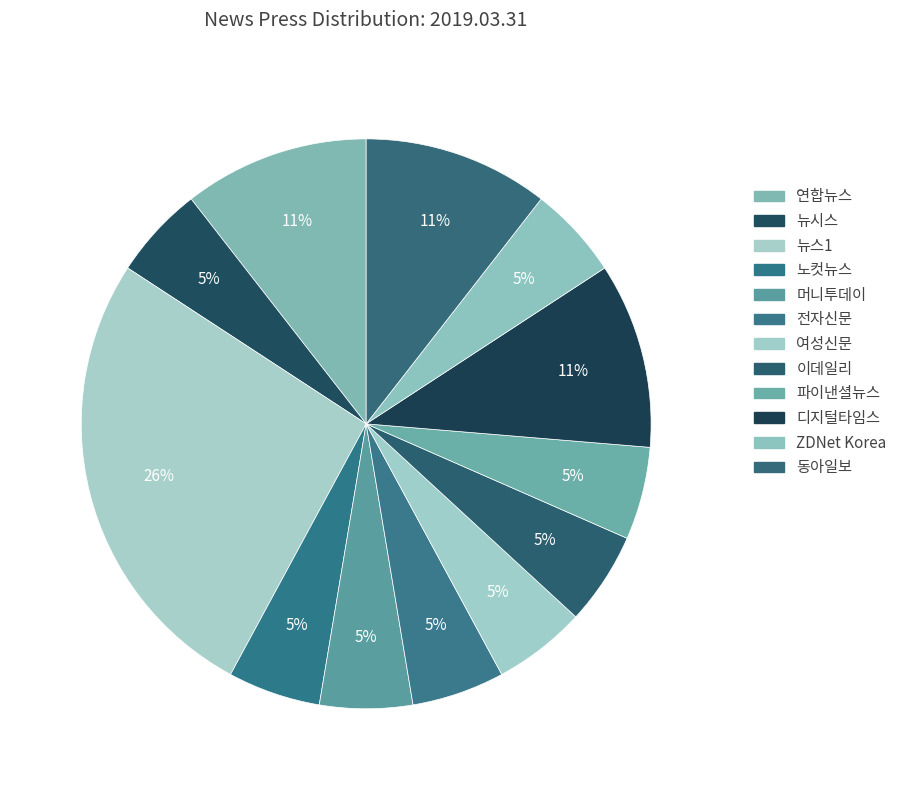

Does 디지털타임스 account for over 50% of the chart?

No